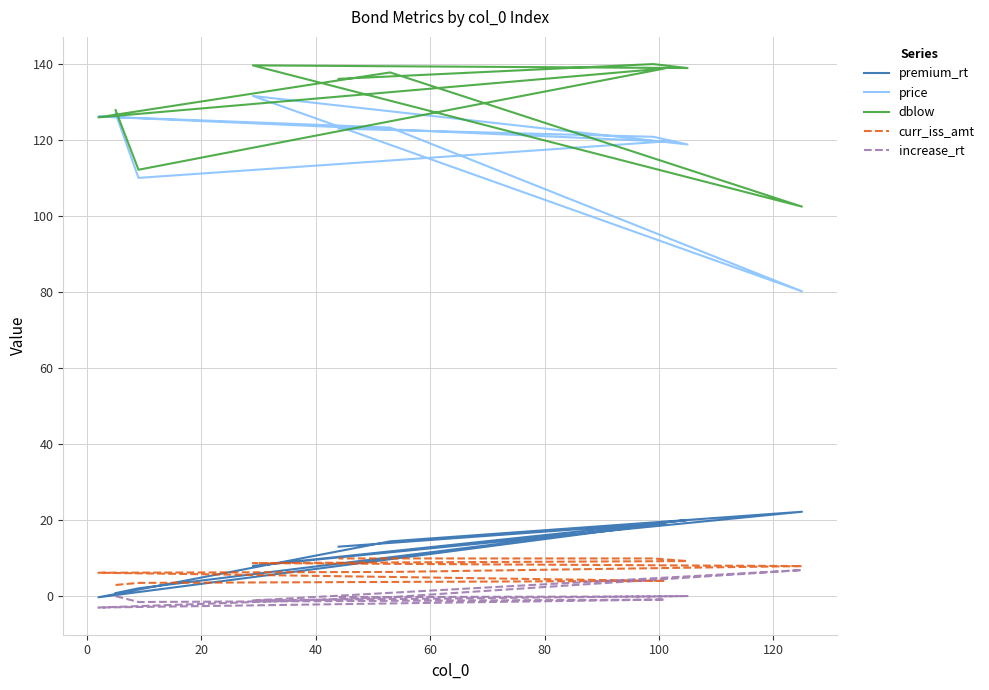

What is the difference between the highest and lowest values at 0?

113.7